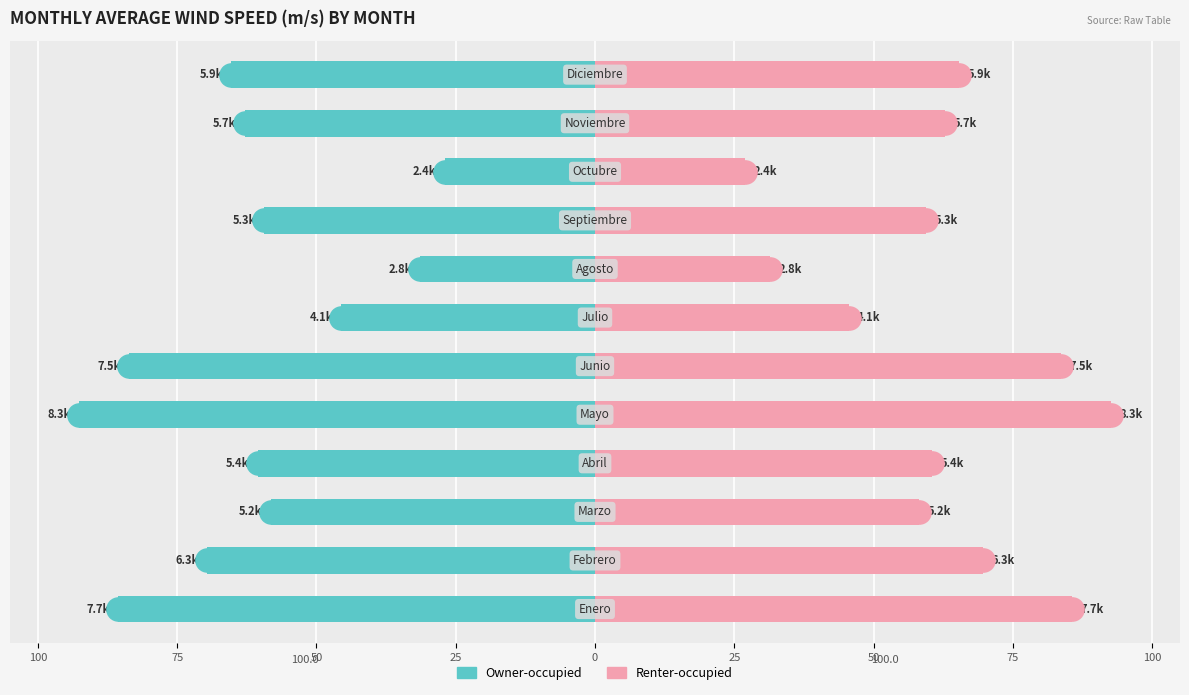

Which series reaches the minimum Y coordinate?

Owner-occupied